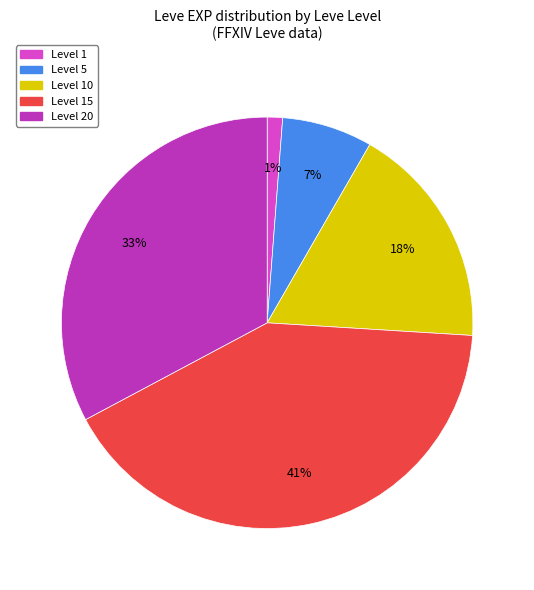

Does any single category account for the majority?

No